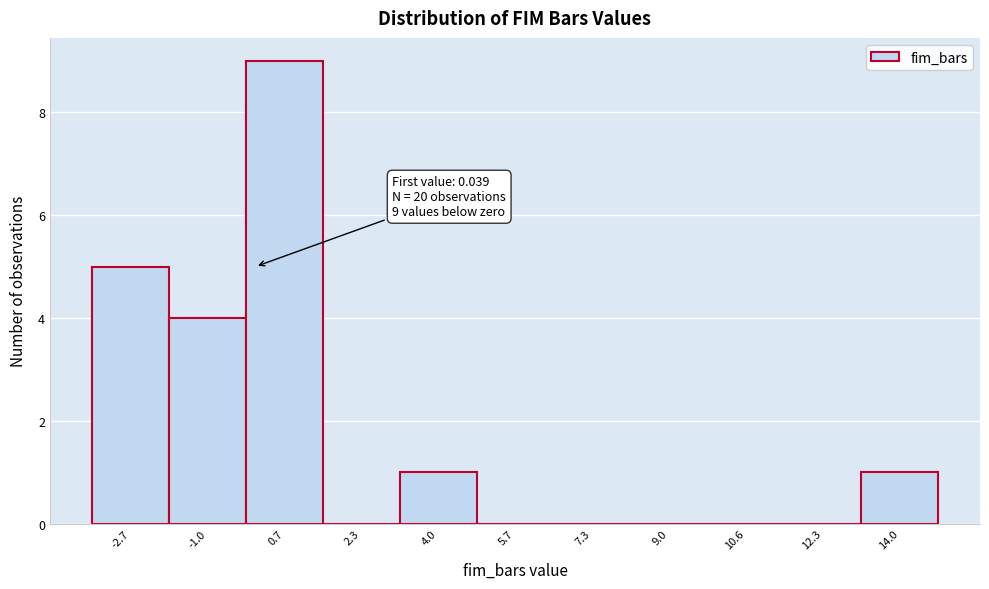

Which range on the x-axis has the tallest bar?

-0.2 to 1.4